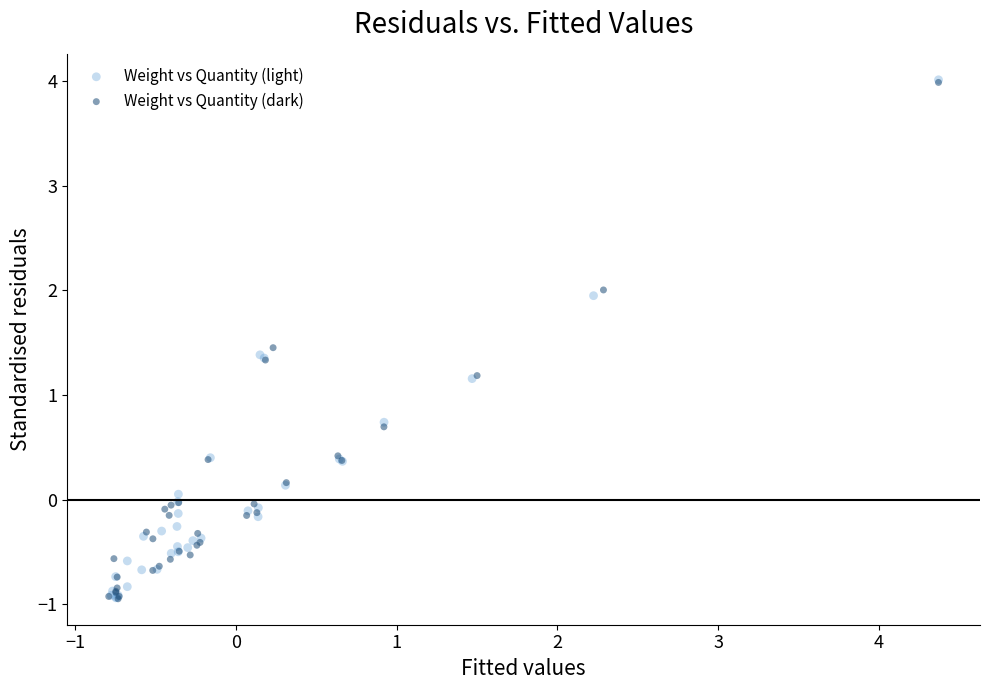

Which series has the widest spread of Y values?

Weight vs Quantity (light)